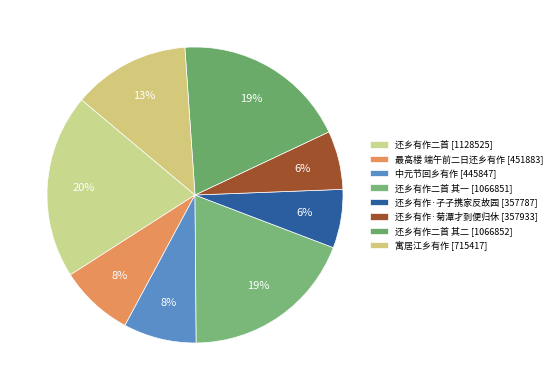

Rank the categories by value from lowest to highest.

还乡有作·孑孑携家反故园, 还乡有作·菊潭才到便归休, 中元节回乡有作, 最高楼 端午前二日还乡有作, 寓居江乡有作, 还乡有作二首 其一, 还乡有作二首 其二, 还乡有作二首